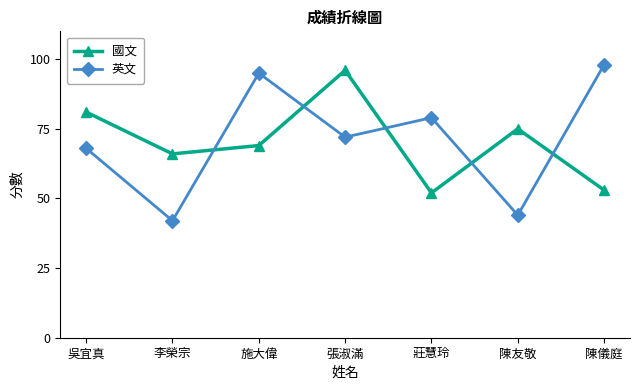

What is the label of the 6th point from the right?

李榮宗